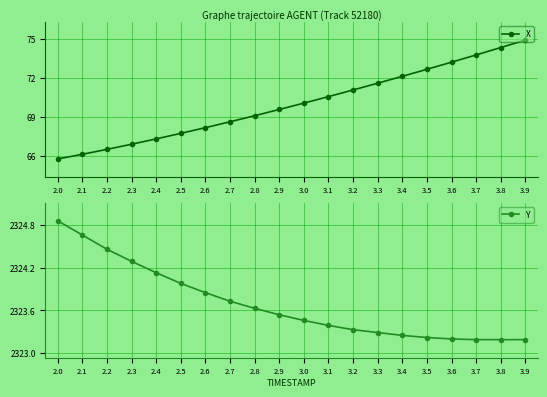

What is the maximum value shown in the chart?

2324.9